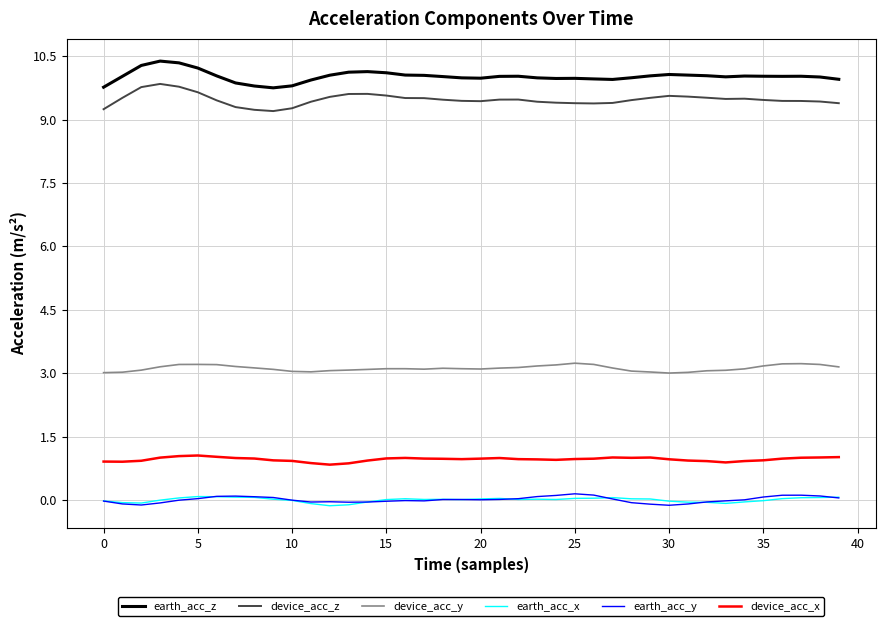

True or false: device_acc_z and earth_acc_x intersect in this chart.

False